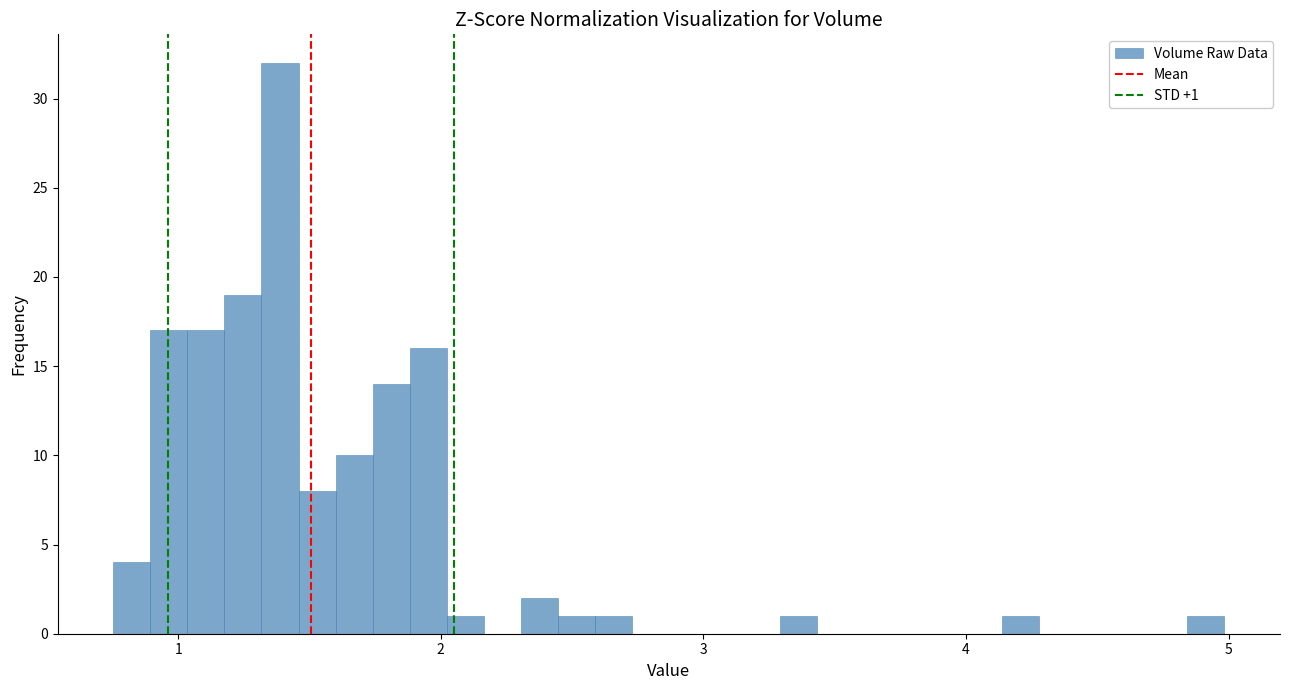

Around what value on the x-axis is the tallest bar? Give the approximate position of its centre, as read against the axis.

1.4